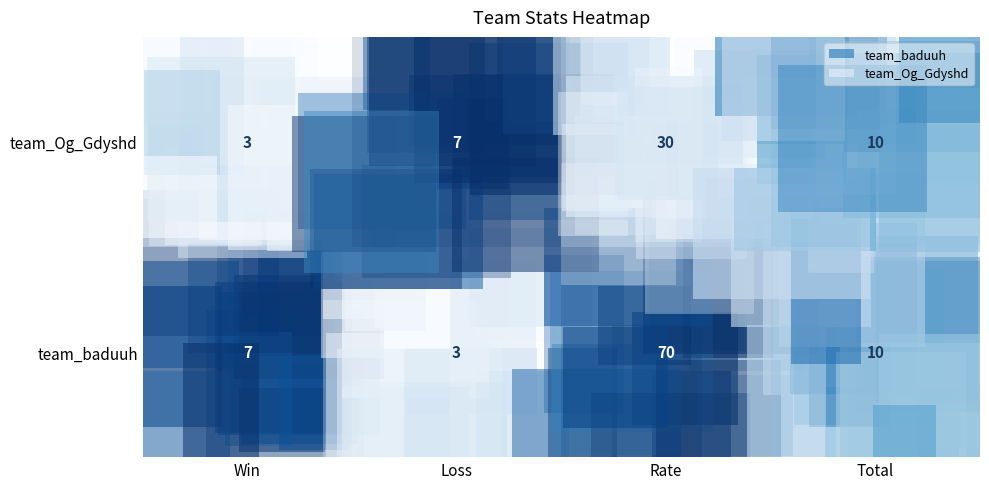

Where does the team_baduuh series first go above 10?

Rate